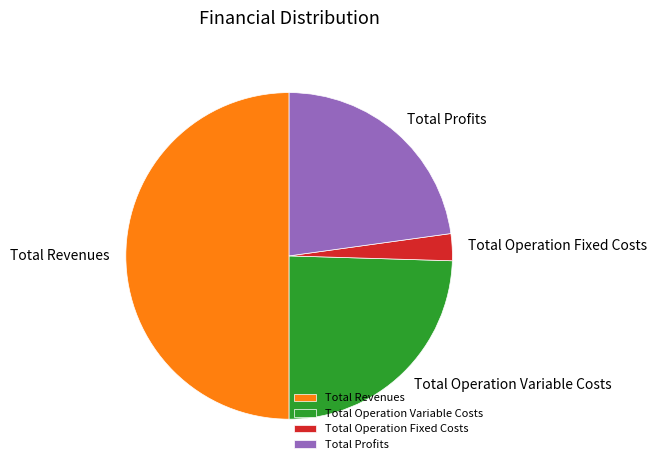

Do Total Profits and Total Revenues together represent more than half of the pie?

Yes